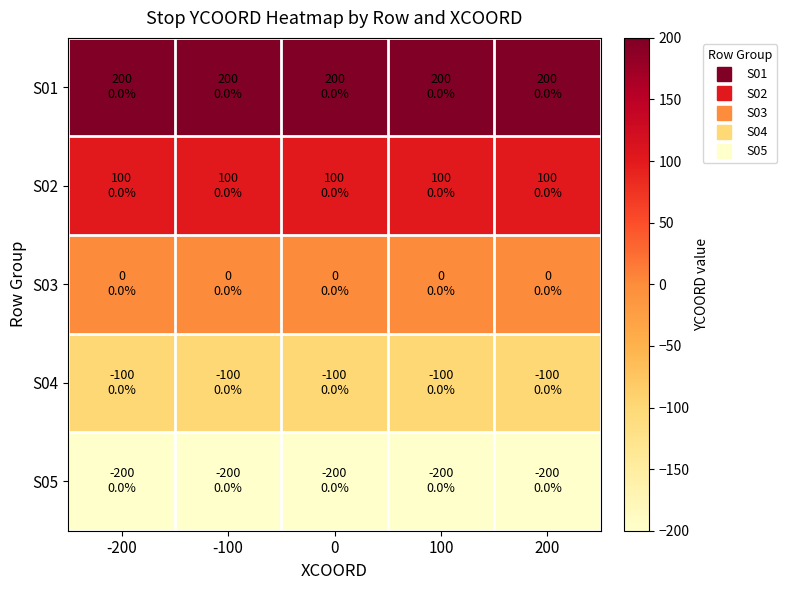

Reading right to left, transcribe all the data shown in this chart.

S01: 200=200	100=200	0=200	-100=200	-200=200
S02: 200=100	100=100	0=100	-100=100	-200=100
S03: 200=0	100=0	0=0	-100=0	-200=0
S04: 200=-100	100=-100	0=-100	-100=-100	-200=-100
S05: 200=-200	100=-200	0=-200	-100=-200	-200=-200